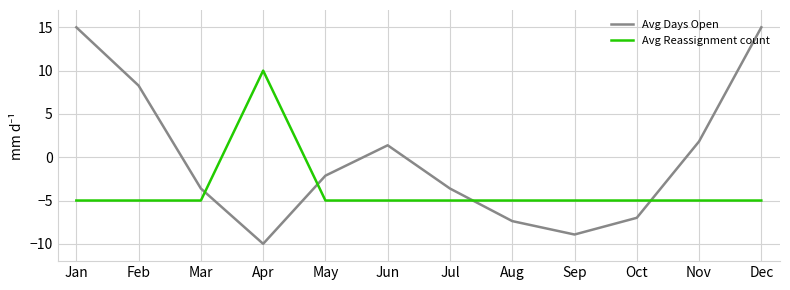

How many values in Avg Days Open are above zero?

5